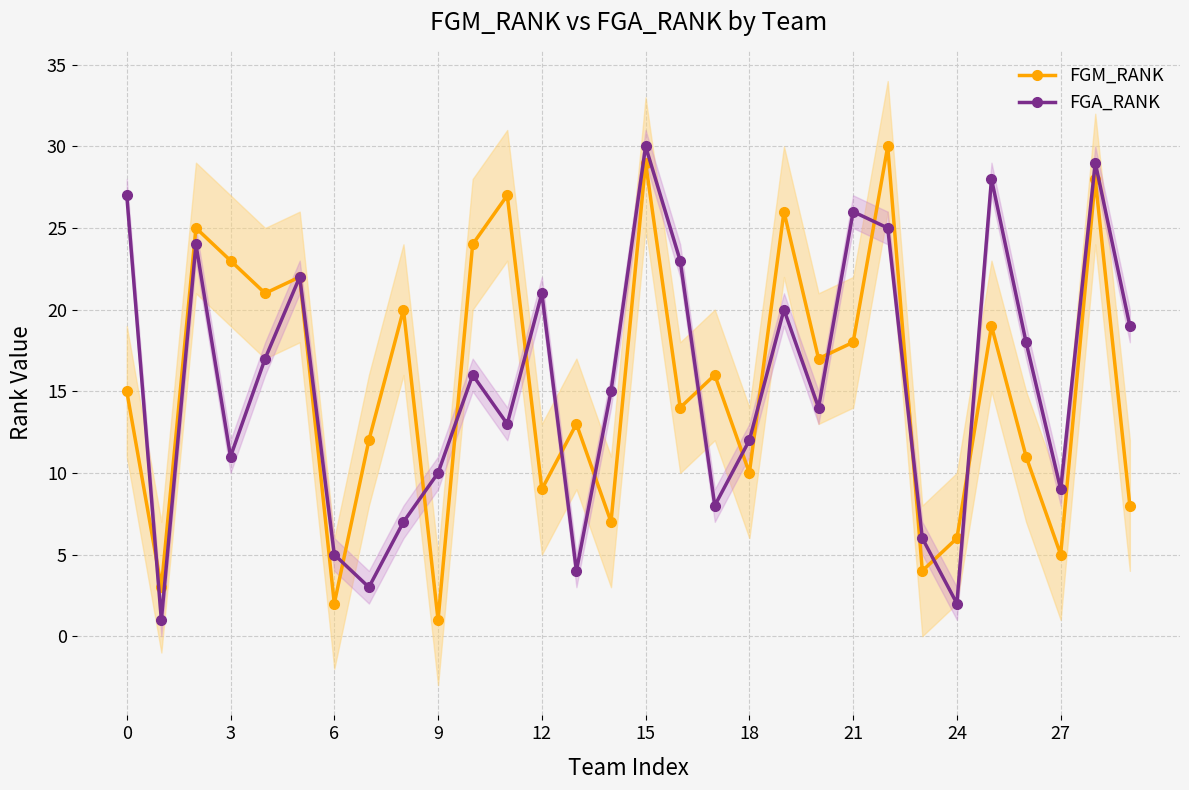

True or false: FGA_RANK has more than 0 interior local peaks.

True